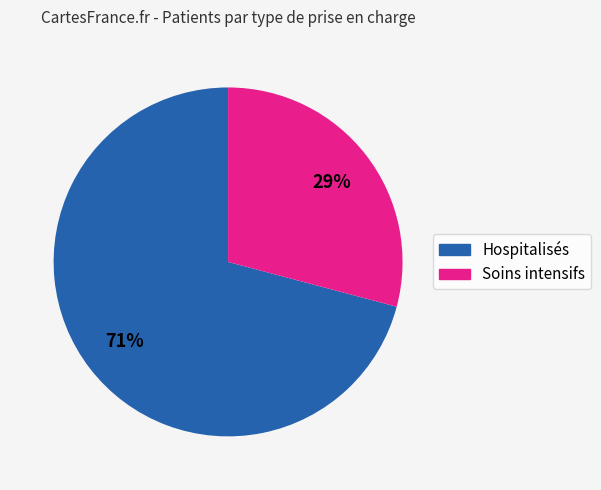

Combined, do Soins intensifs and Hospitalisés account for over 50%?

Yes